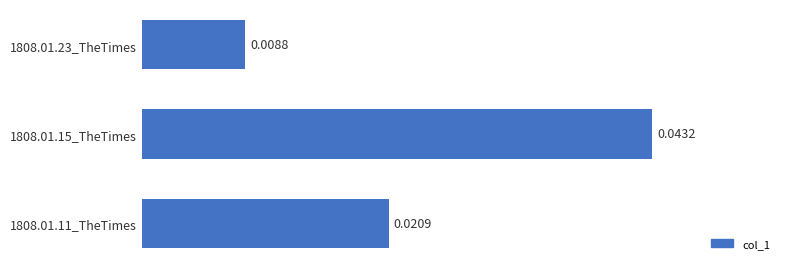

Rank the categories by value from highest to lowest.

1808.01.15_TheTimes, 1808.01.11_TheTimes, 1808.01.23_TheTimes